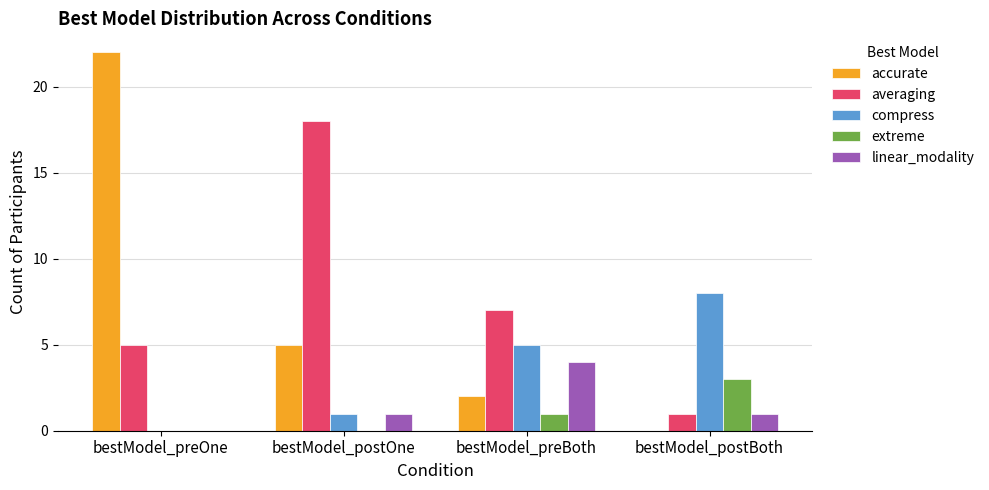

Which category has the highest value across all series?

bestModel_preOne